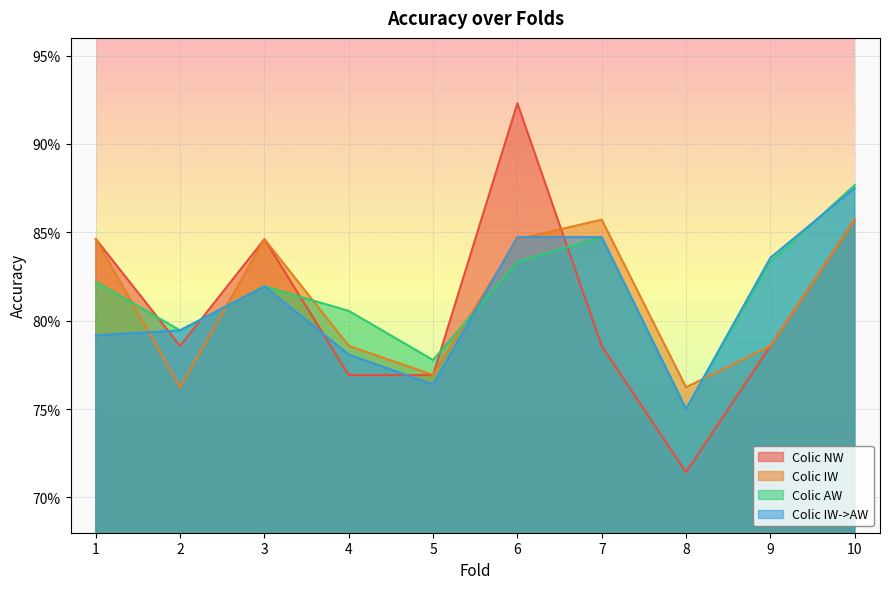

Reading left to right, list all the values displayed in this chart.

Colic NW: 0.8	0.8	0.8	0.8	0.8	0.9	0.8	0.7	0.8	0.9
Colic IW: 0.8	0.8	0.8	0.8	0.8	0.8	0.9	0.8	0.8	0.9
Colic AW: 0.8	0.8	0.8	0.8	0.8	0.8	0.8	0.8	0.8	0.9
Colic IW->AW: 0.8	0.8	0.8	0.8	0.8	0.8	0.8	0.8	0.8	0.9